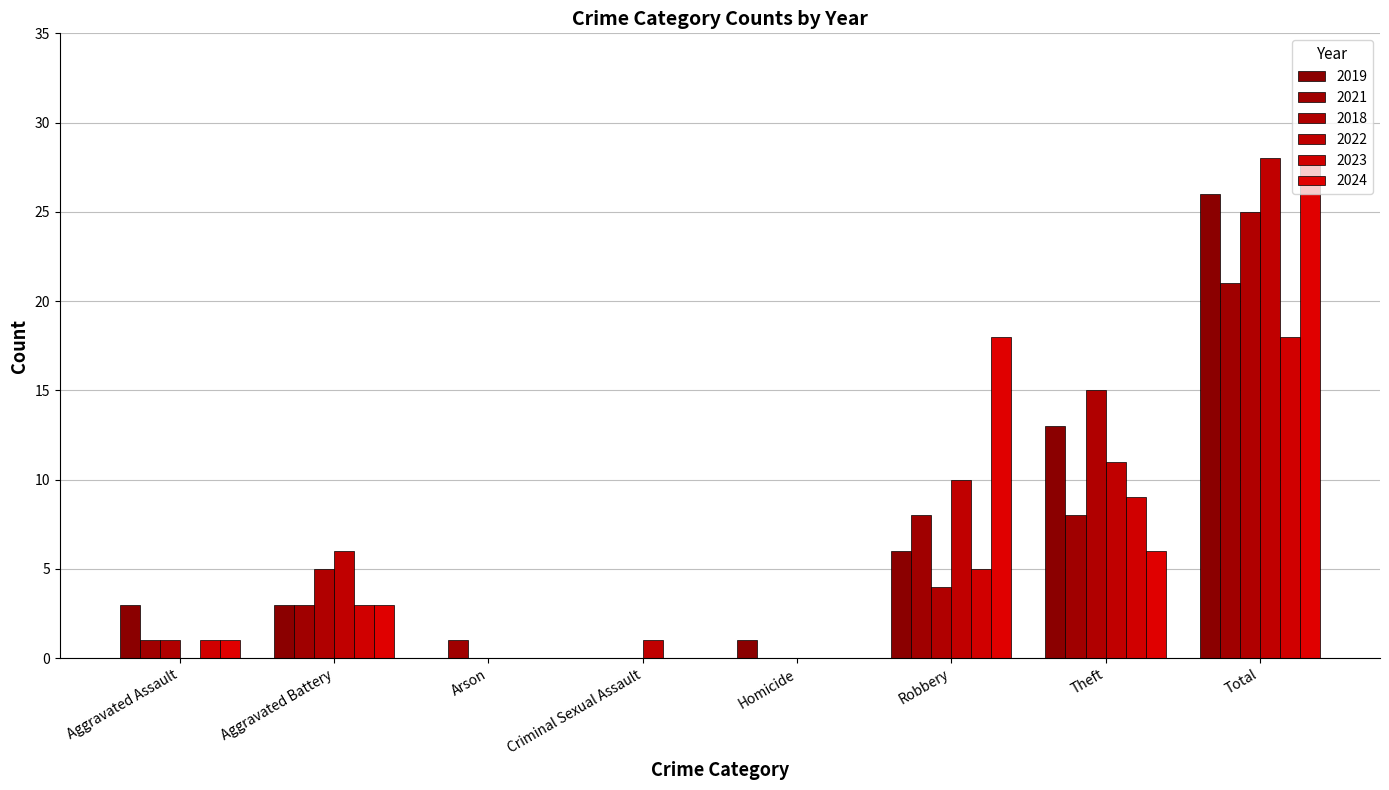

How many categories are shown in the chart?

8